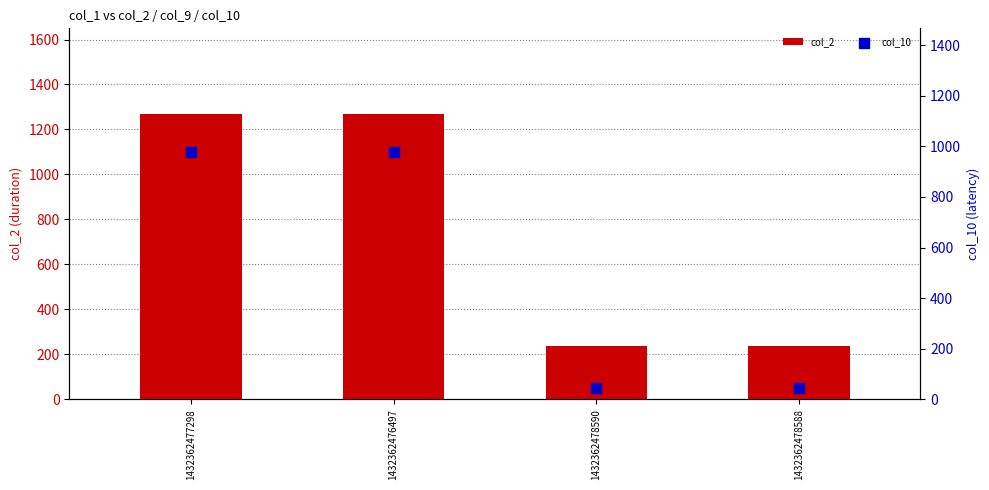

Which series contains the highest Y value?

col_2